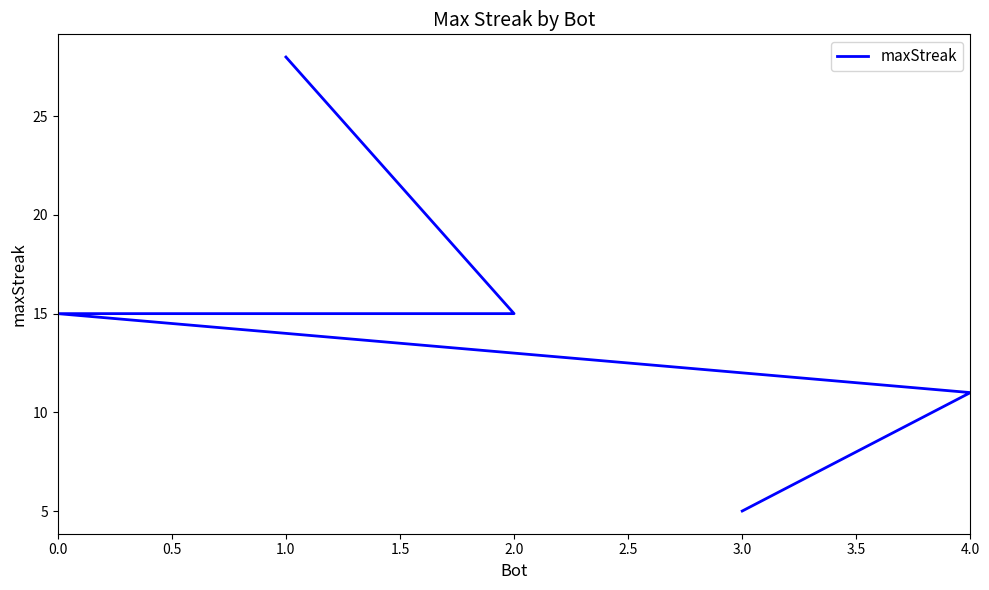

How many lines are shown in the chart?

1